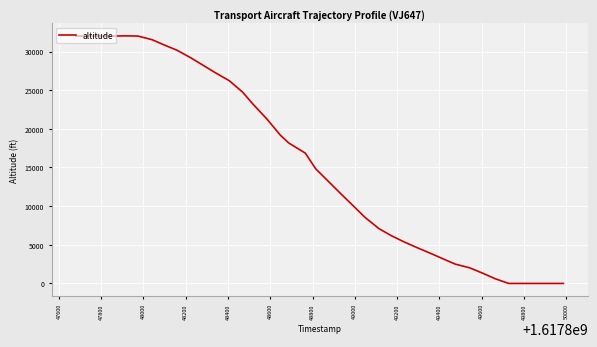

What is the difference between the maximum and minimum values?

32025